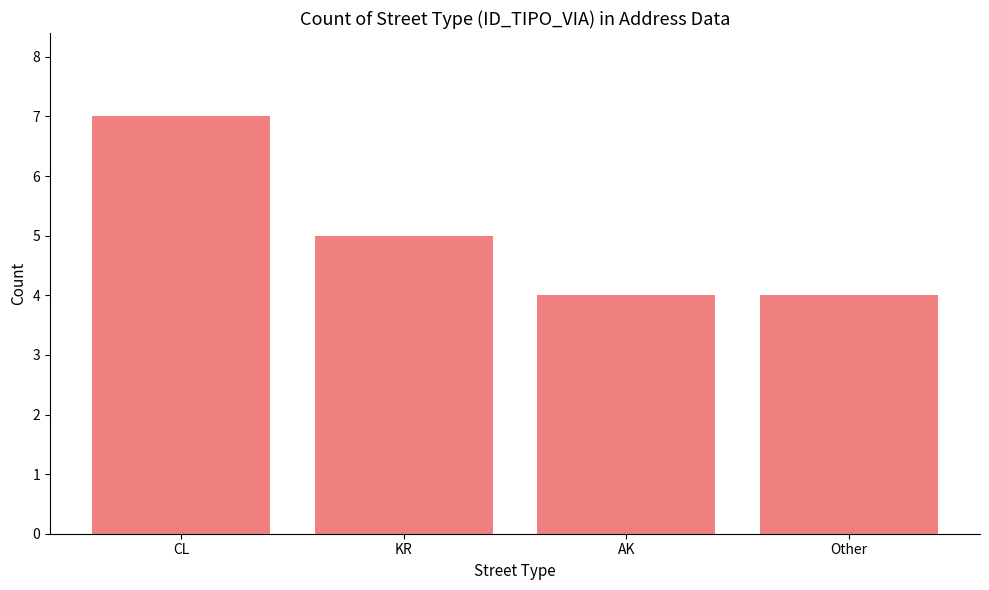

What is the sum of the values at Other and CL?

11